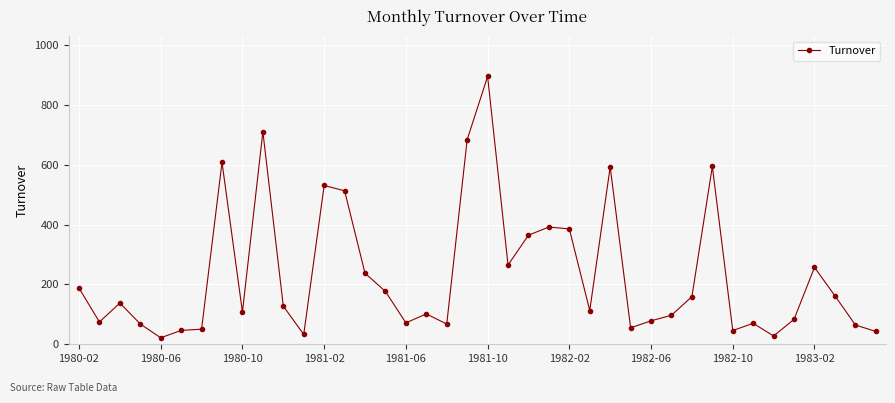

What is the value of the 10th point from the left?

709.9